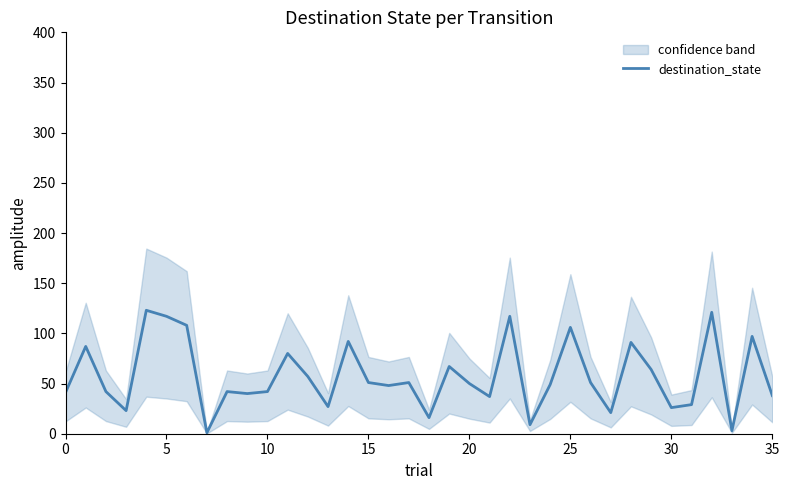

What is the smallest value displayed?

1